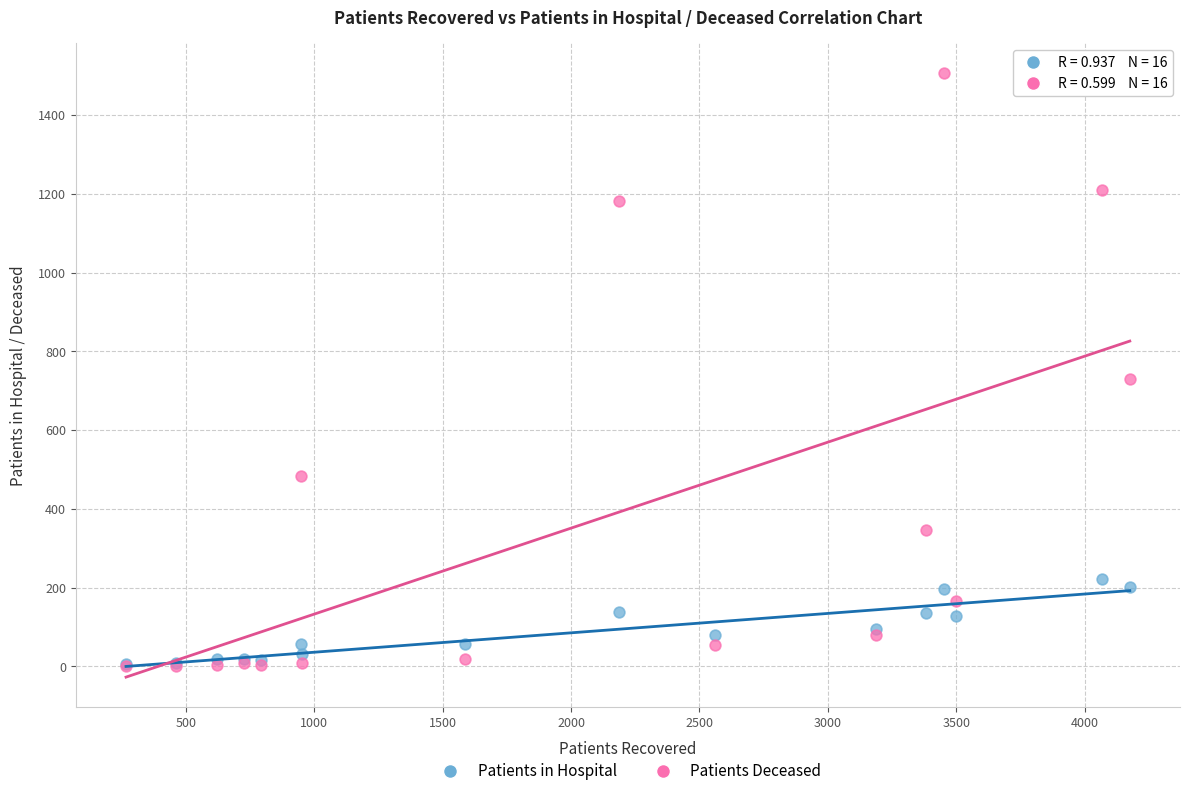

Which series contains the highest Y value?

Patients Deceased